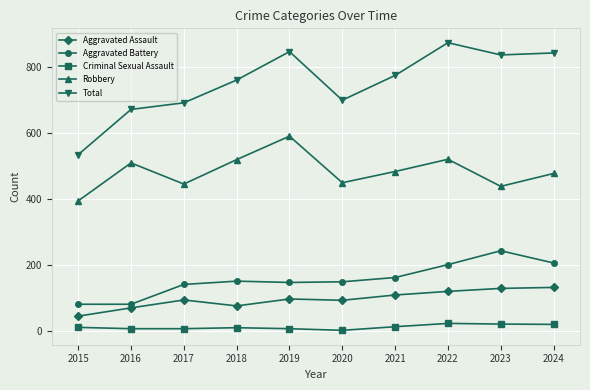

How many data points does each series have?

10